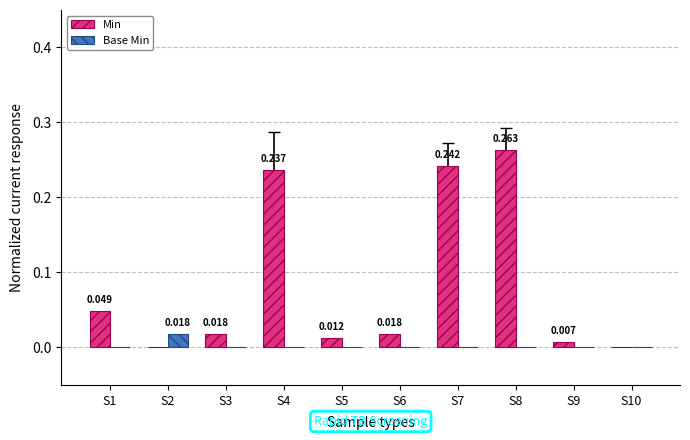

Is the value of Min at S1 greater than the value of Base Min at S5?

Yes